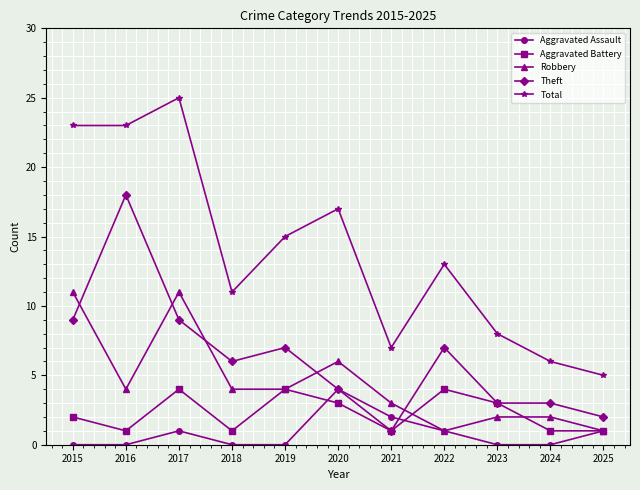

Which series has the largest total across all categories?

Total